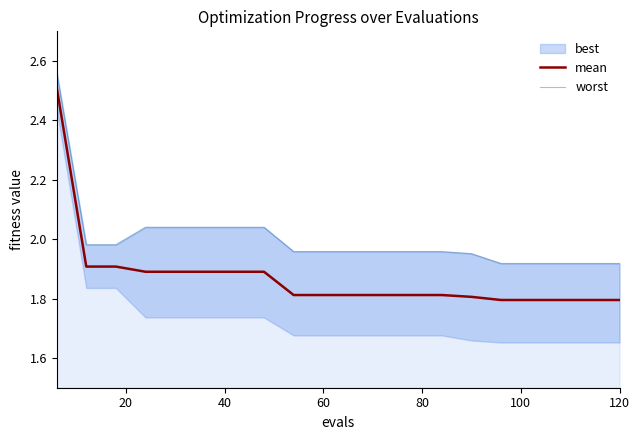

What is the maximum value for mean?

2.5